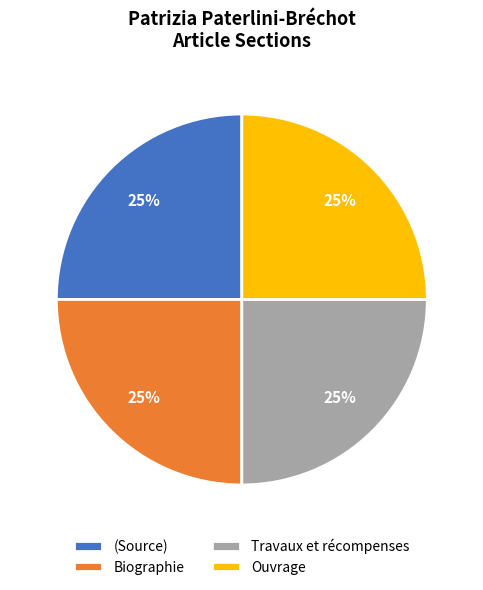

Does (Source) account for over 50% of the chart?

No